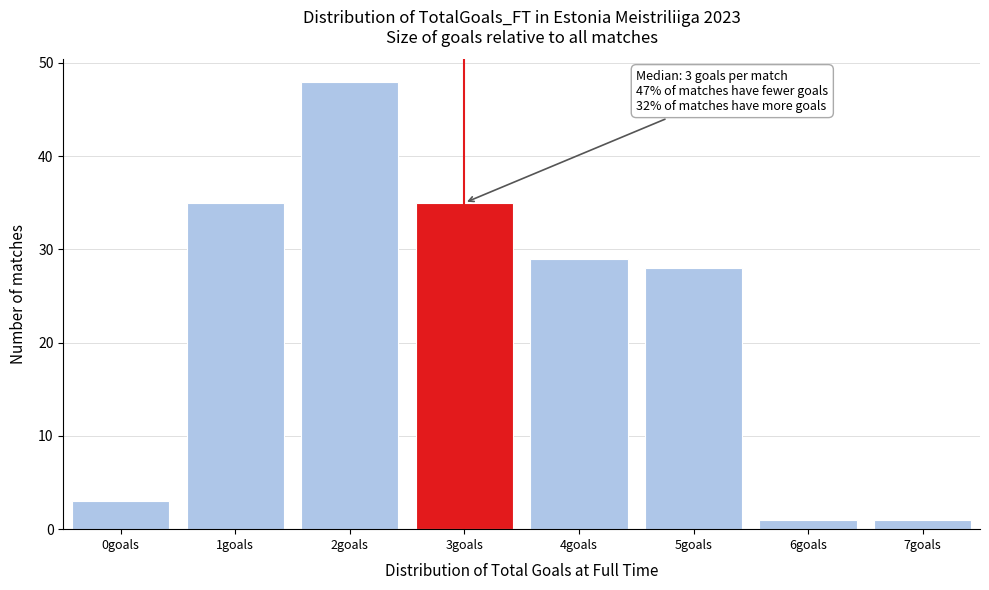

Reading left to right, extract all data points from this chart.

0goals=3	1goals=35	2goals=48	3goals=35	4goals=29	5goals=28	6goals=1	7goals=1